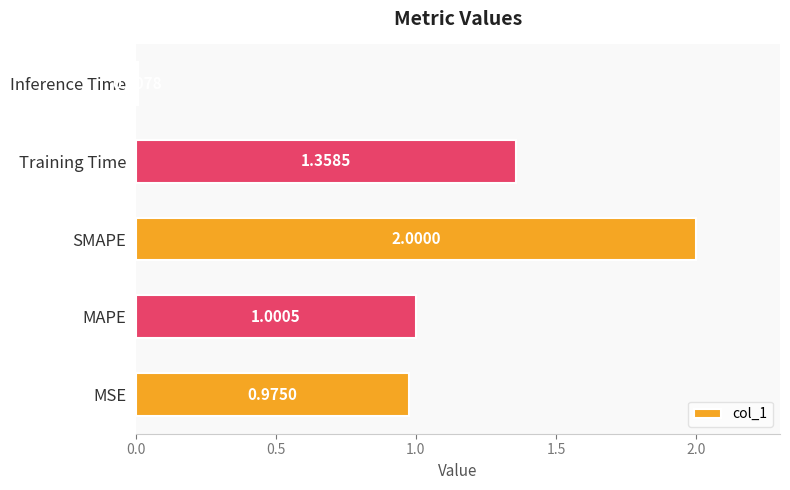

Which has a higher value, MAPE or Training Time?

Training Time